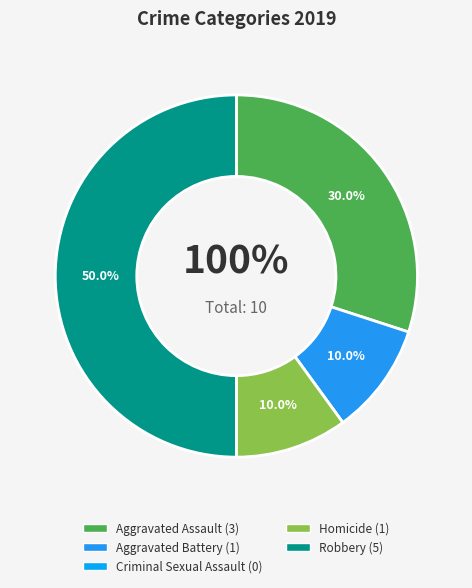

What portion of the pie excludes Aggravated Battery?

90.0%